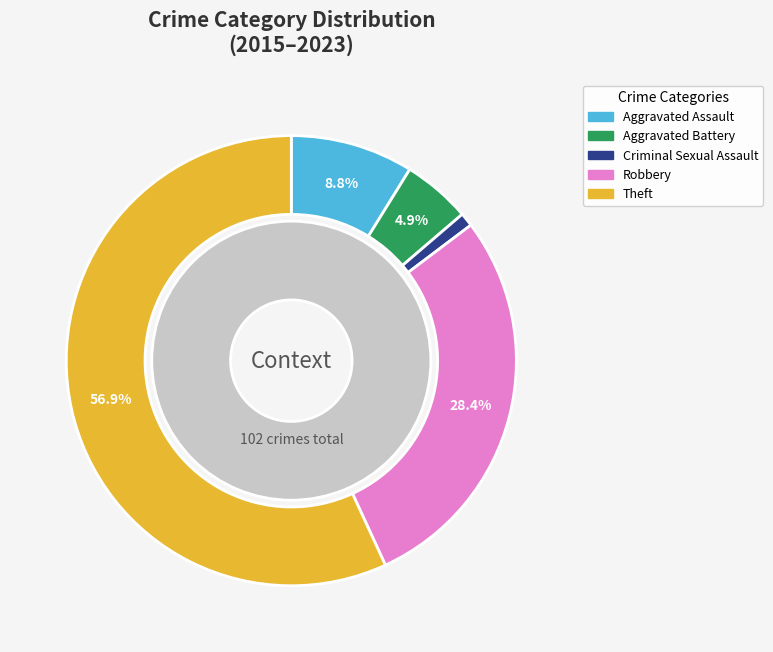

What is the majority slice?

Theft